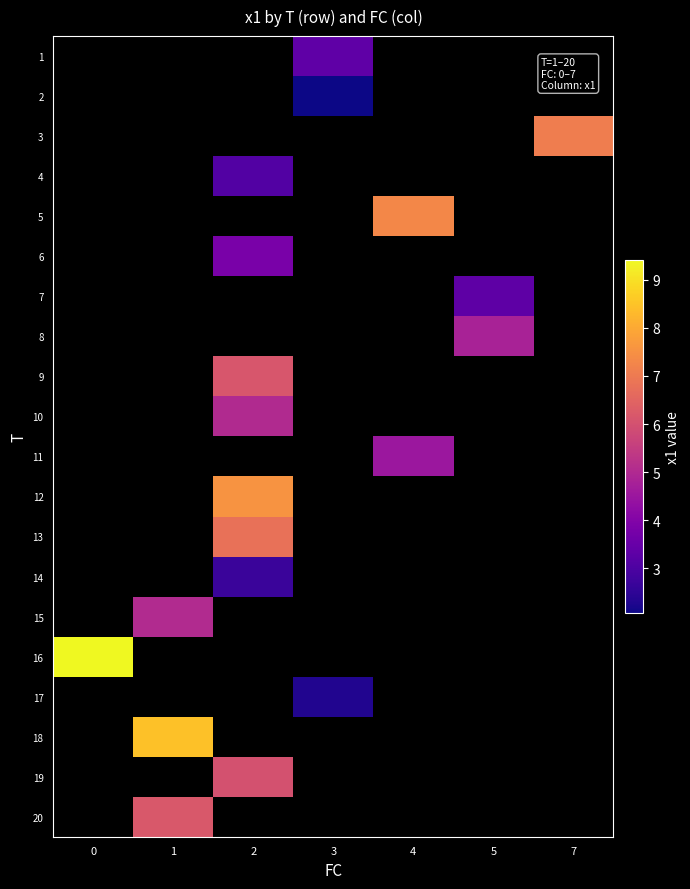

Which has a higher value, 3 or 1?

1